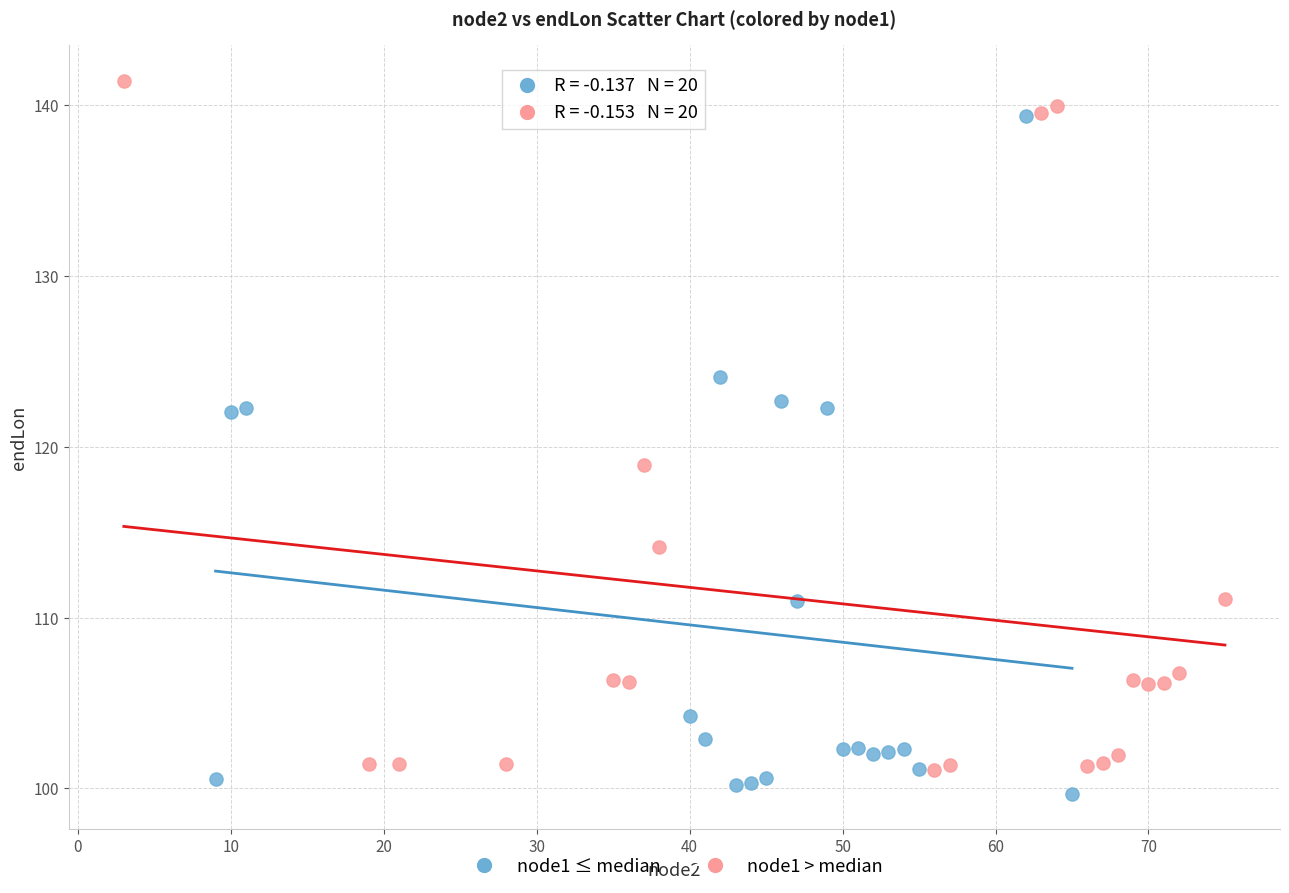

Which series contains the lowest Y value?

node1 ≤ median